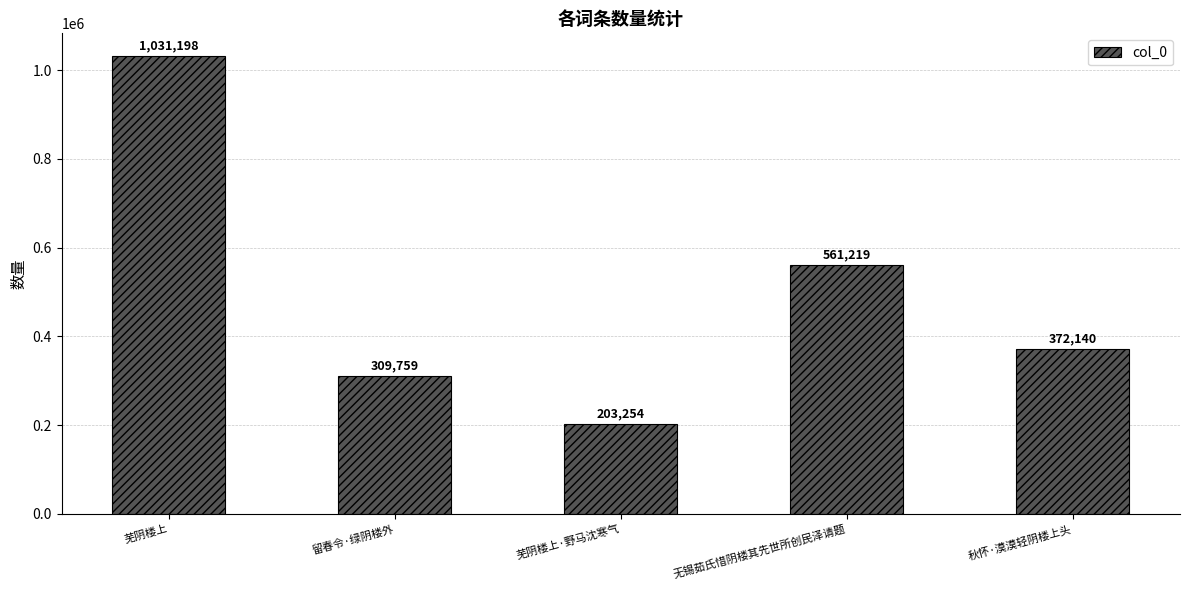

What is the ratio of the value at 留春令·绿阴楼外 to the value at 芜阴楼上·野马沈寒气?

1.5